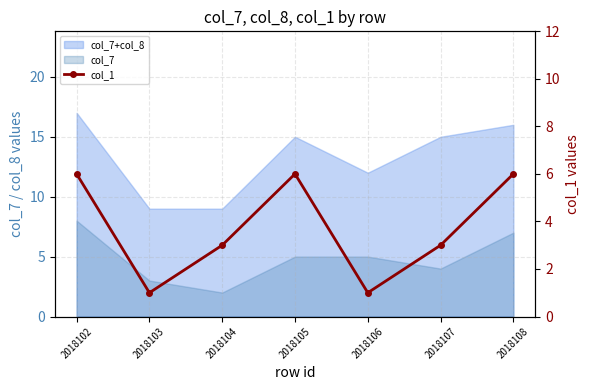

List the labels in order of value, largest first.

2018102, 2018105, 2018108, 2018104, 2018107, 2018103, 2018106